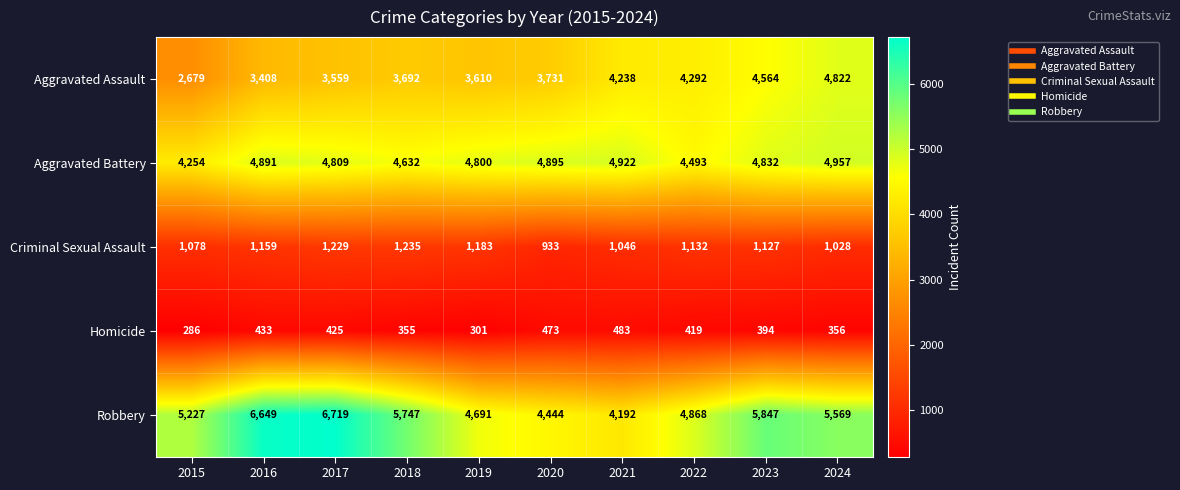

What is the difference between the maximum and minimum values in the Robbery series?

2527